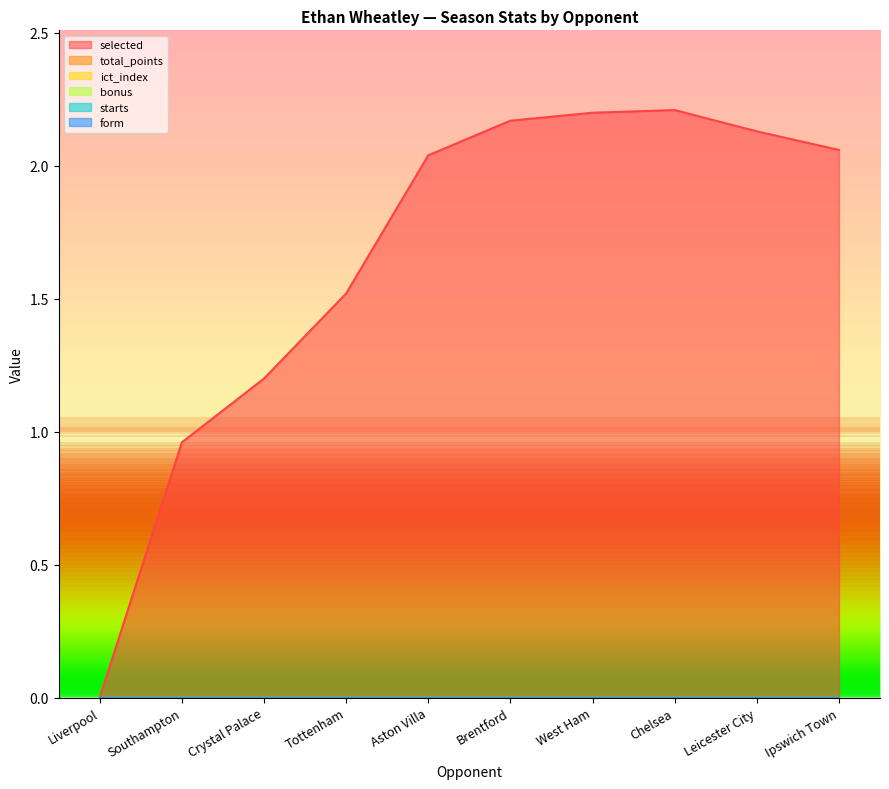

How many lines are shown in the chart?

6